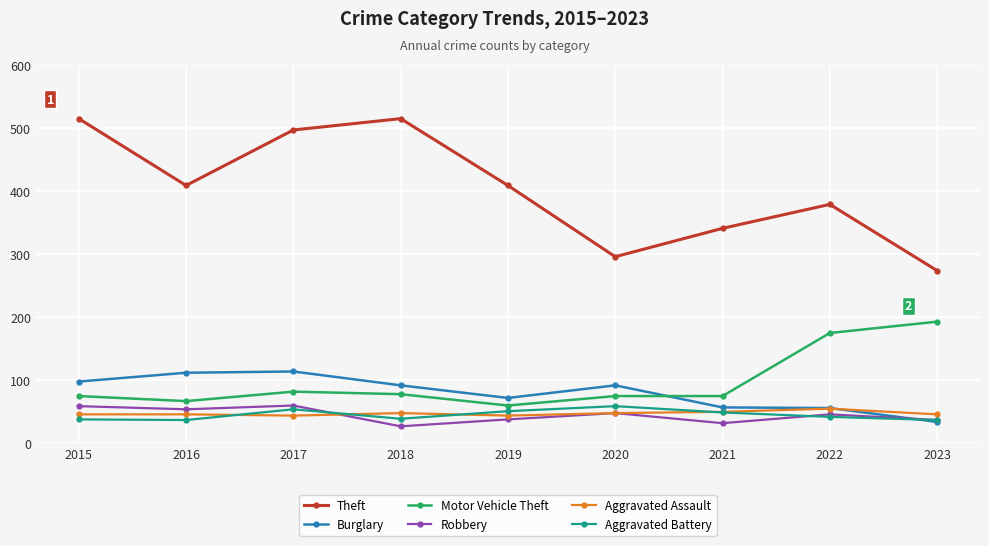

What is the lowest value of the Motor Vehicle Theft series?

60